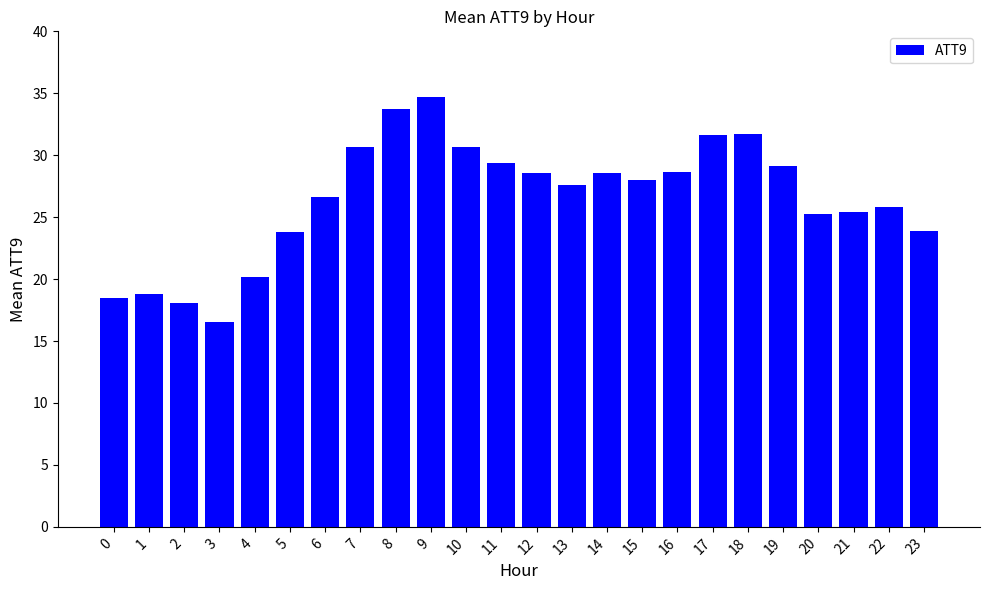

What is the difference between the maximum and minimum values?

18.1